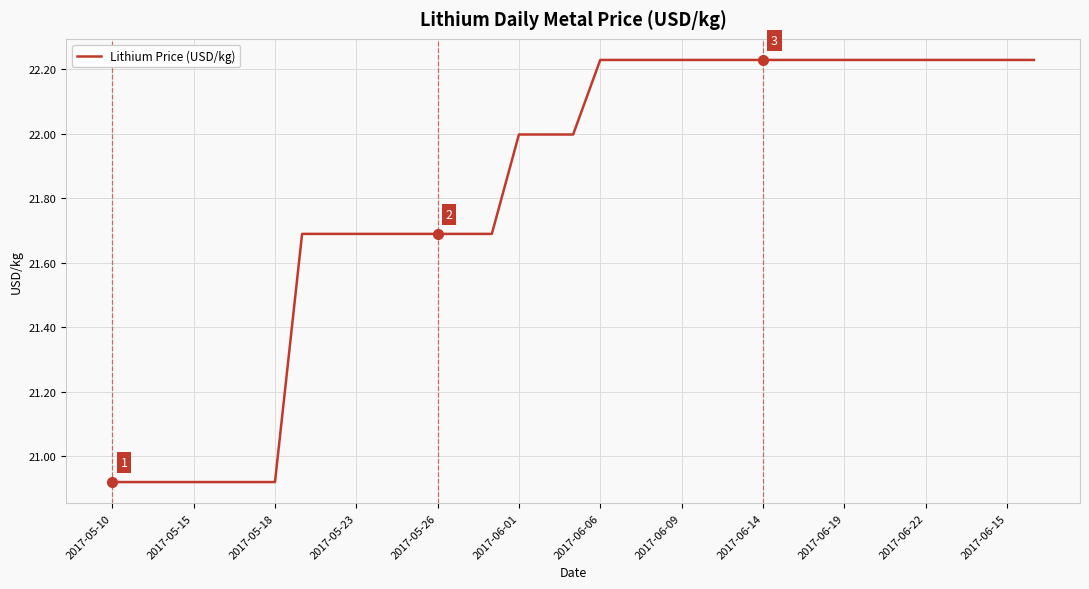

What is the difference between the maximum and minimum values?

1.3